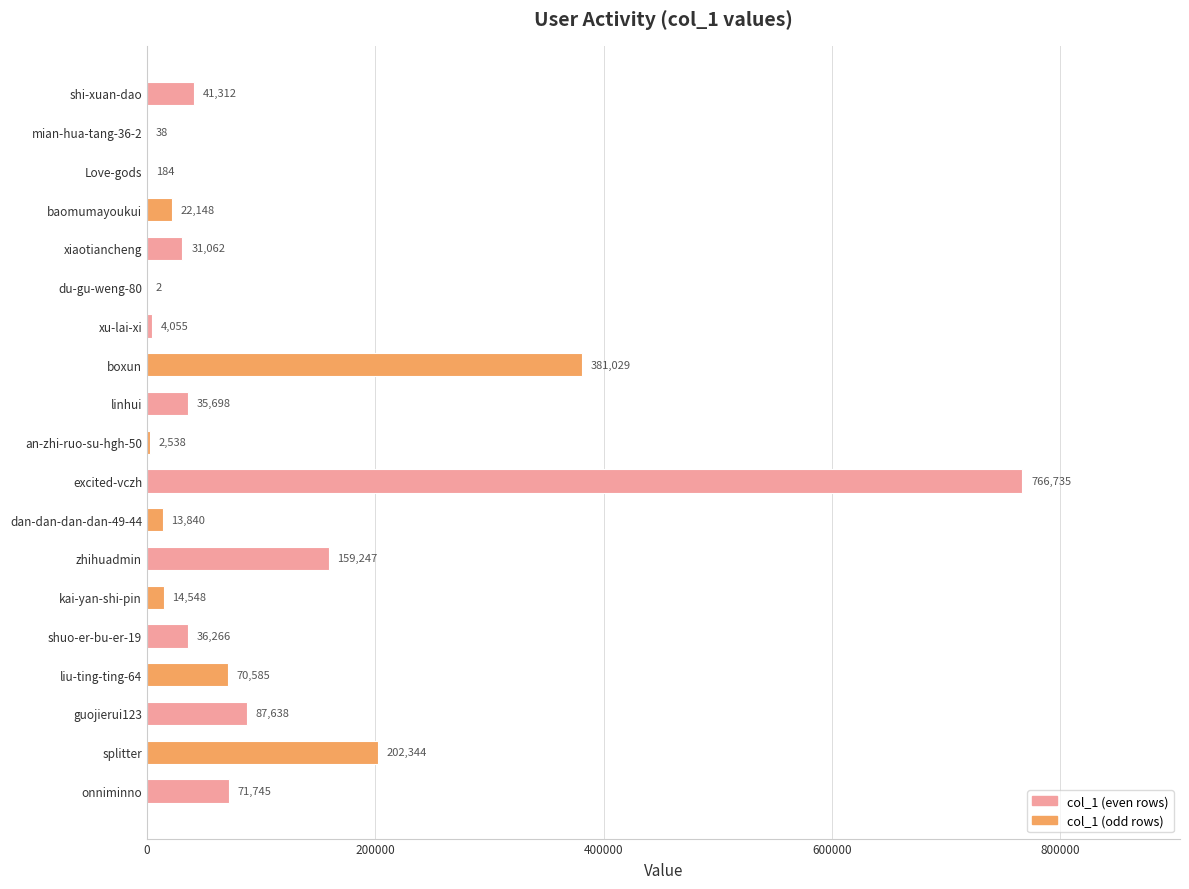

Count the number of categories in the chart.

19